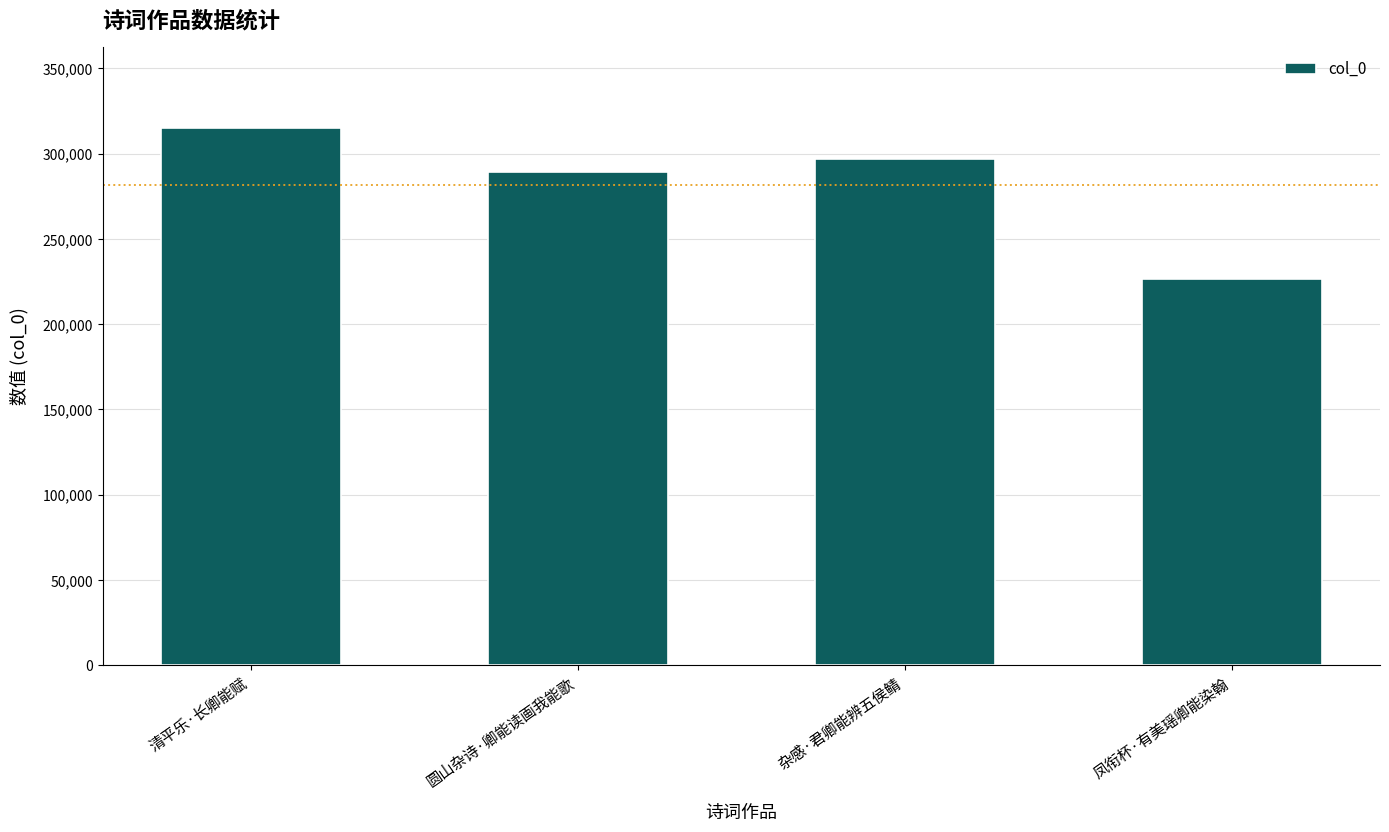

Rank the categories by value from lowest to highest.

凤衔杯·有美瑶卿能染翰, 圆山杂诗·卿能读画我能歌, 杂感·君卿能辨五侯鲭, 清平乐·长卿能赋